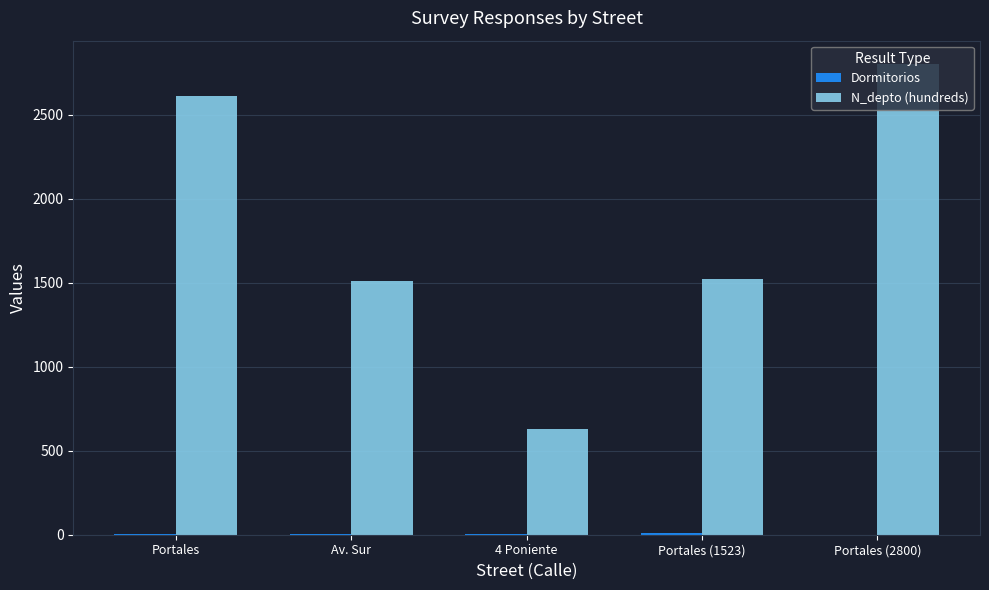

How many data points does each series have?

5